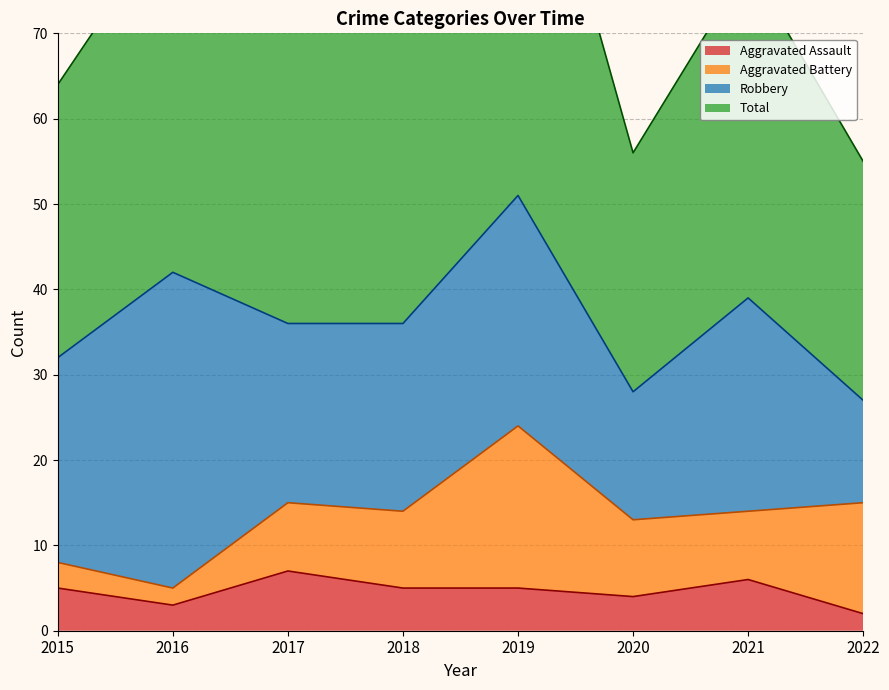

True or false: Aggravated Assault and Total cross at least once.

False